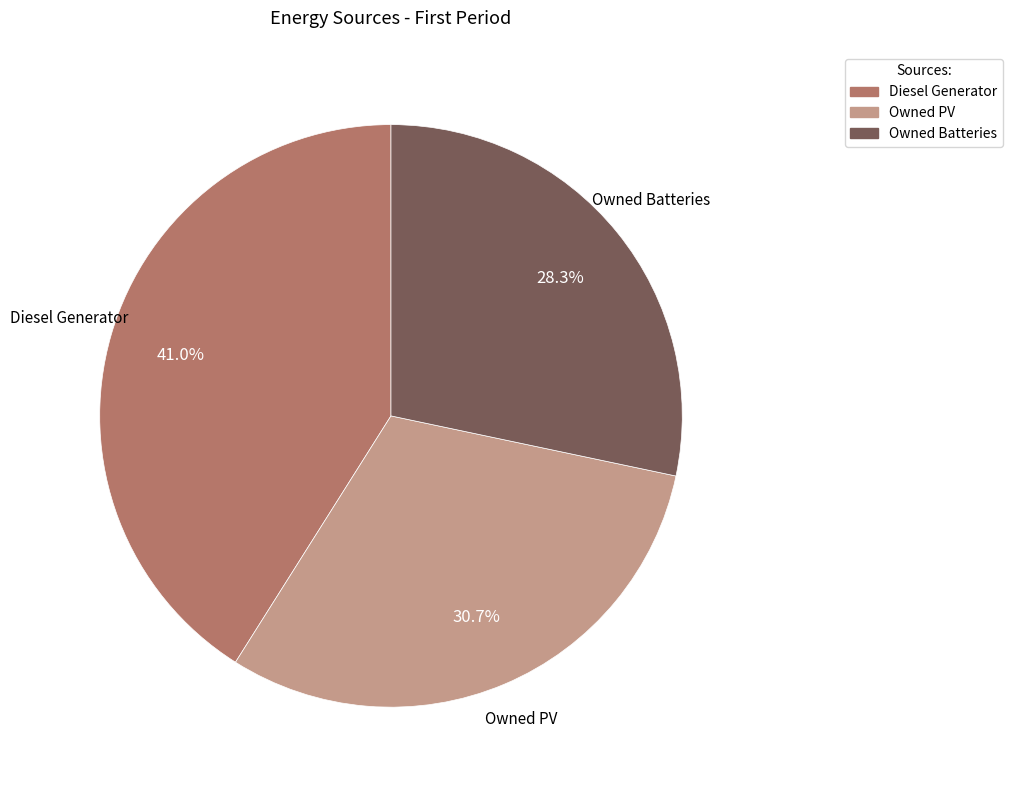

What is the ratio of the value at Owned Batteries to the value at Owned PV?

0.9